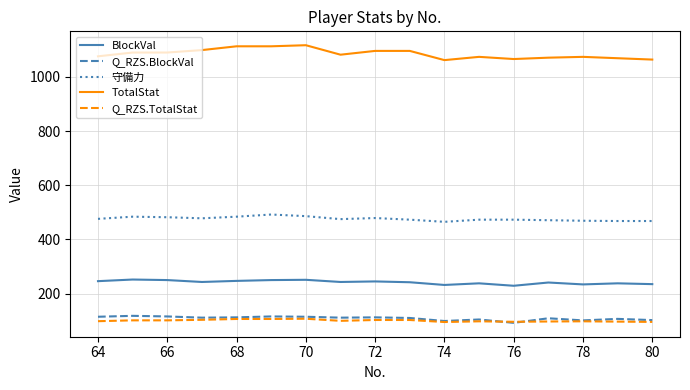

True or false: TotalStat and Q_RZS.TotalStat cross at least once.

False